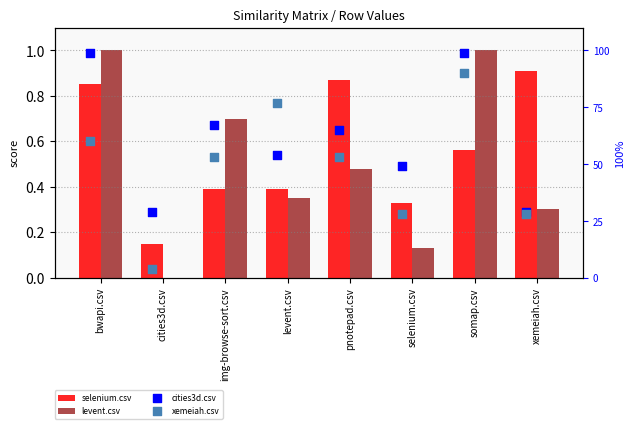

What are all the series names shown in the legend?

selenium.csv, levent.csv, cities3d.csv, xemeiah.csv